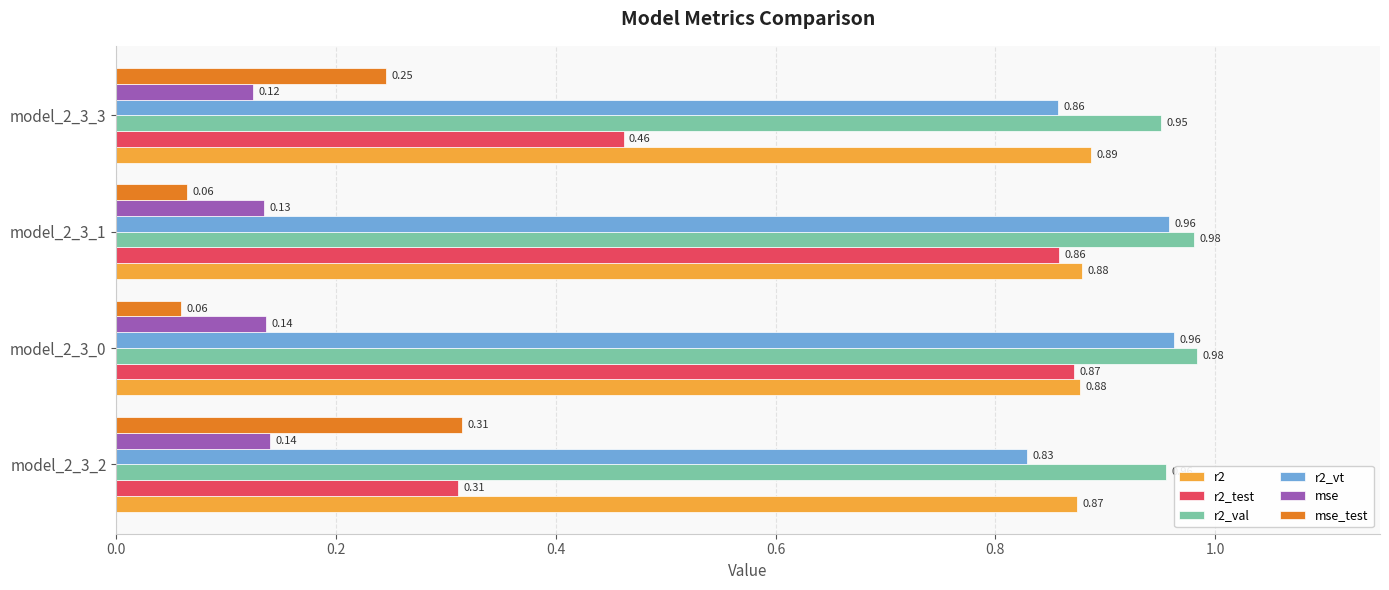

At which category is the sum across all series the highest?

model_2_3_0